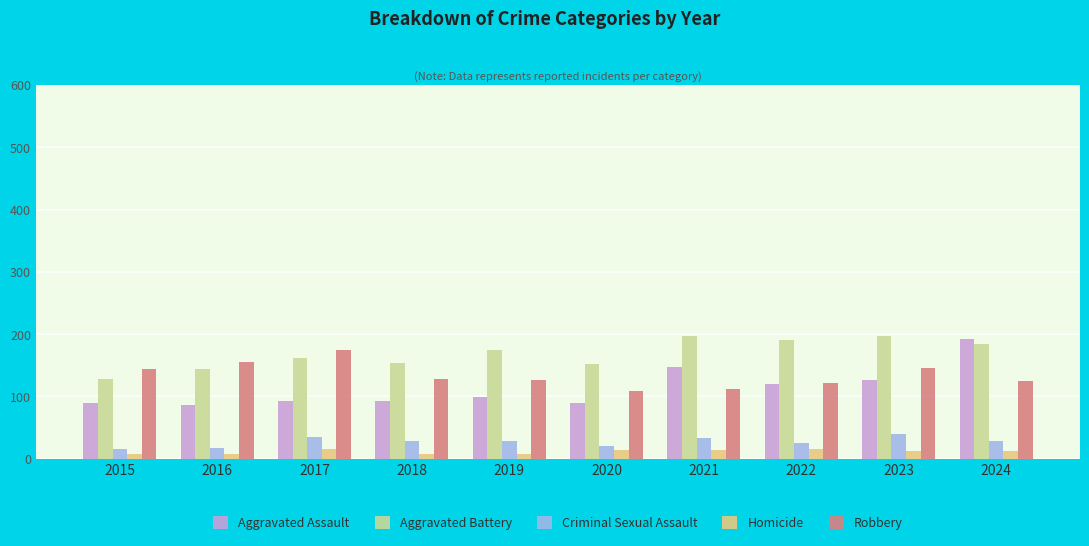

What is the spread (max minus min) of values at 2017?

159